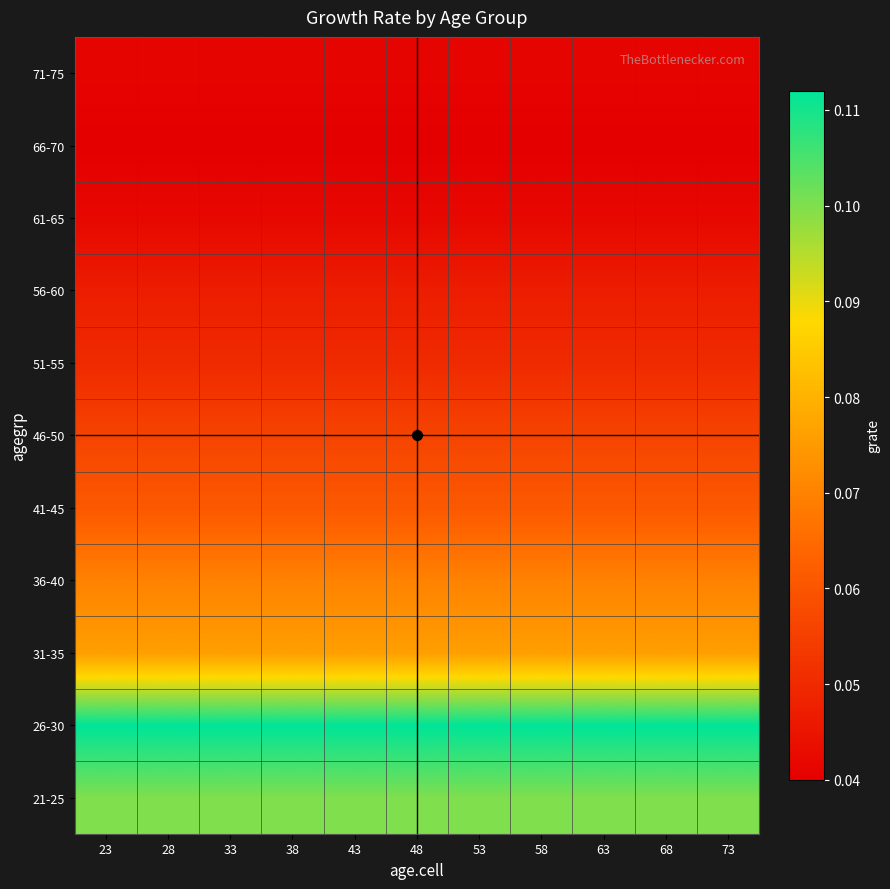

Which has a higher value, 53 or 63?

53